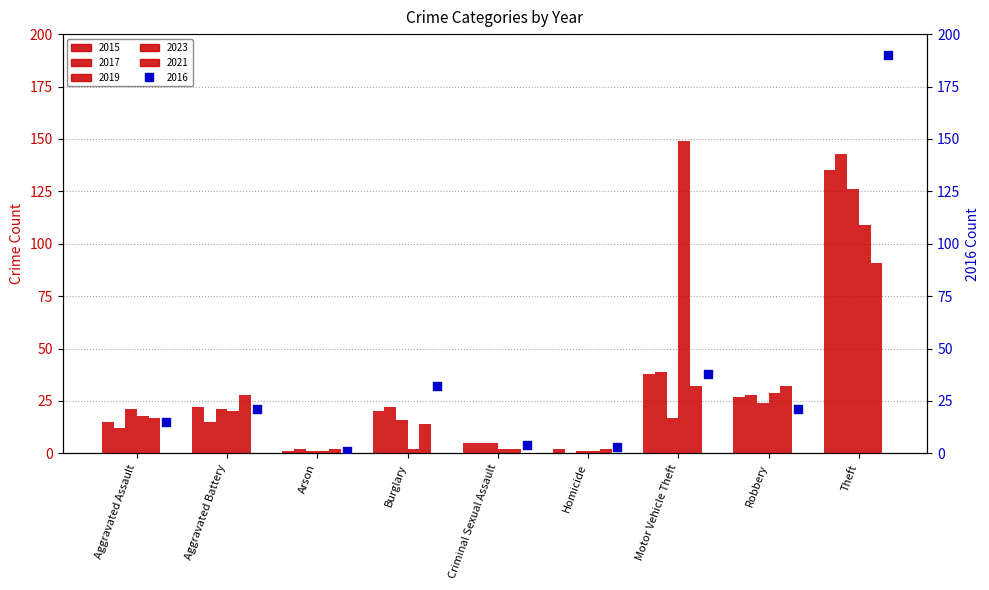

What is the ratio of the value at Aggravated Assault to the value at Motor Vehicle Theft?

0.4